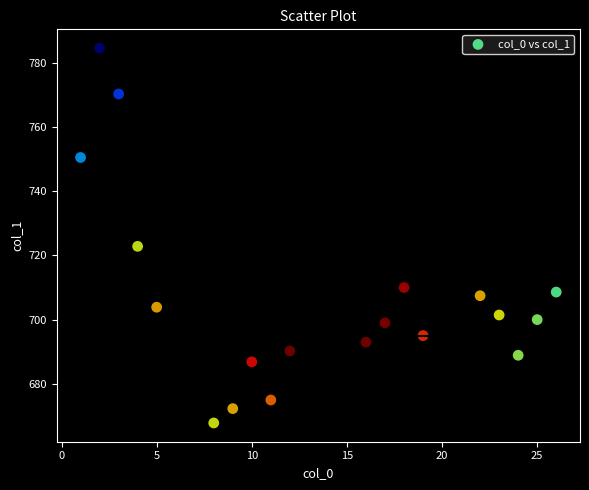

What is the range of X values (max minus min)?

25.0